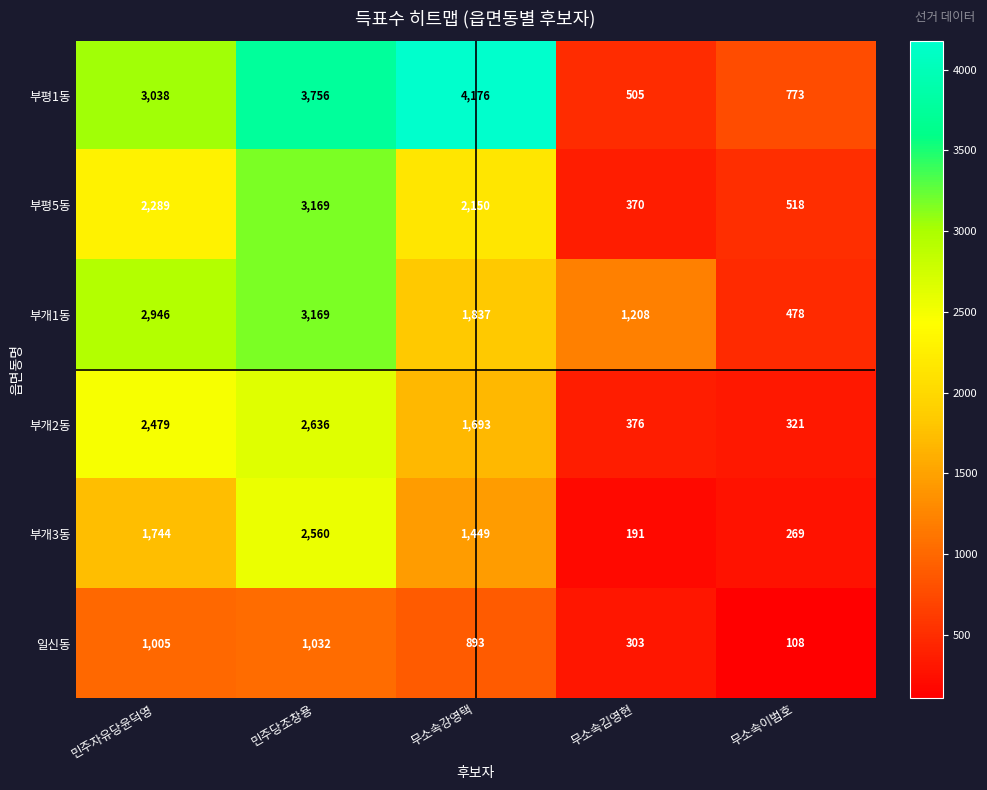

The 부개3동 series shows 269 at 무소속이범호. True or false?

True